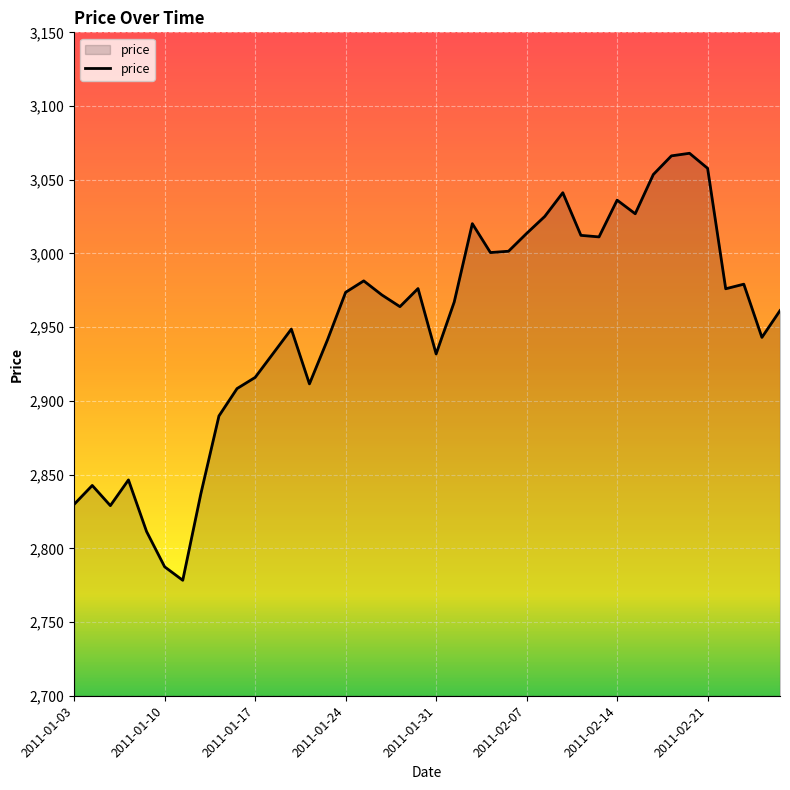

What is the minimum value shown in the chart?

2778.3